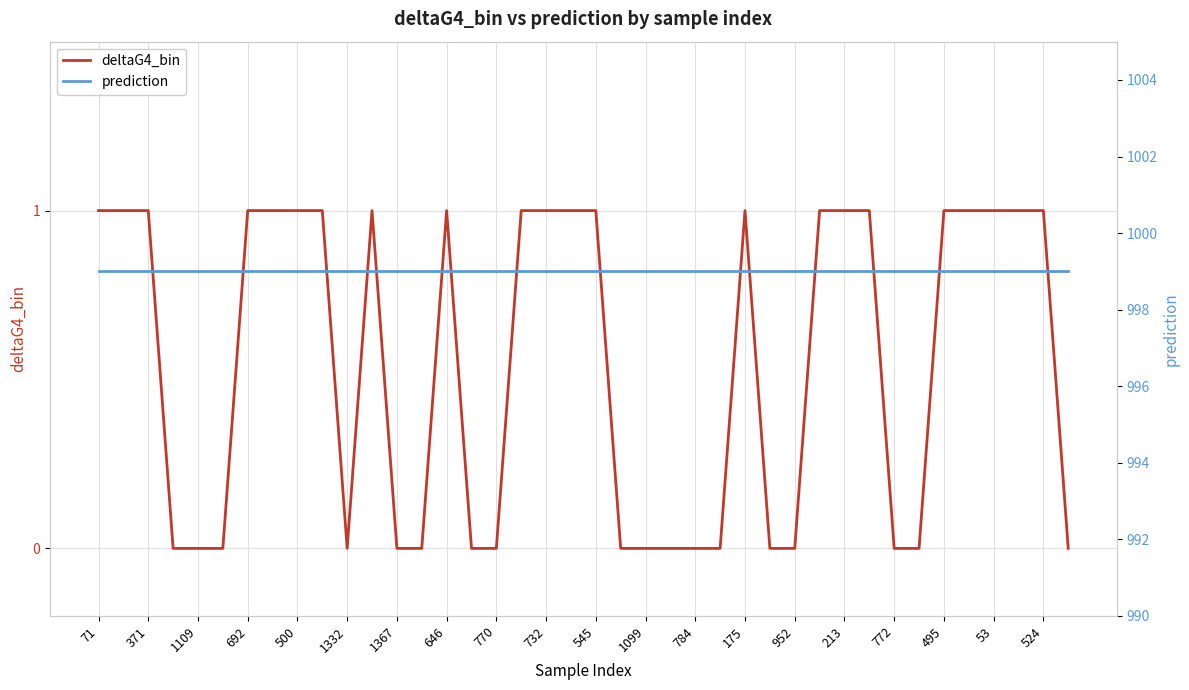

True or false: deltaG4_bin and prediction intersect in this chart.

False